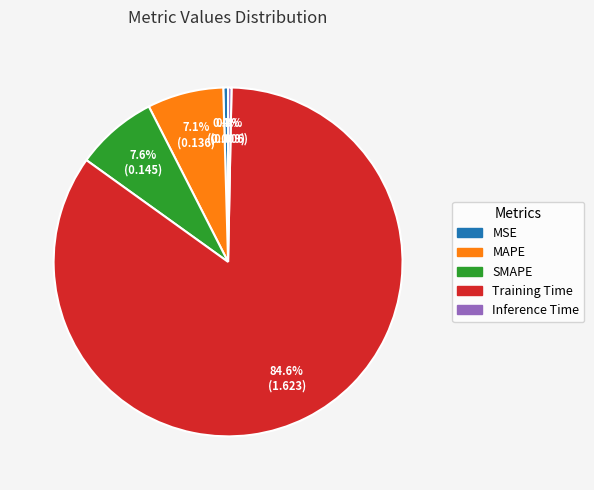

What is the majority slice?

Training Time